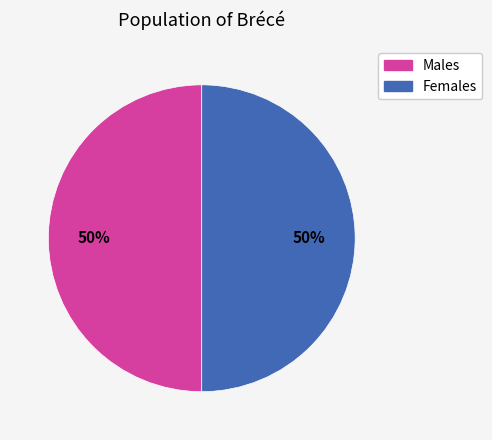

To the nearest percent, what is the average slice percentage?

50%